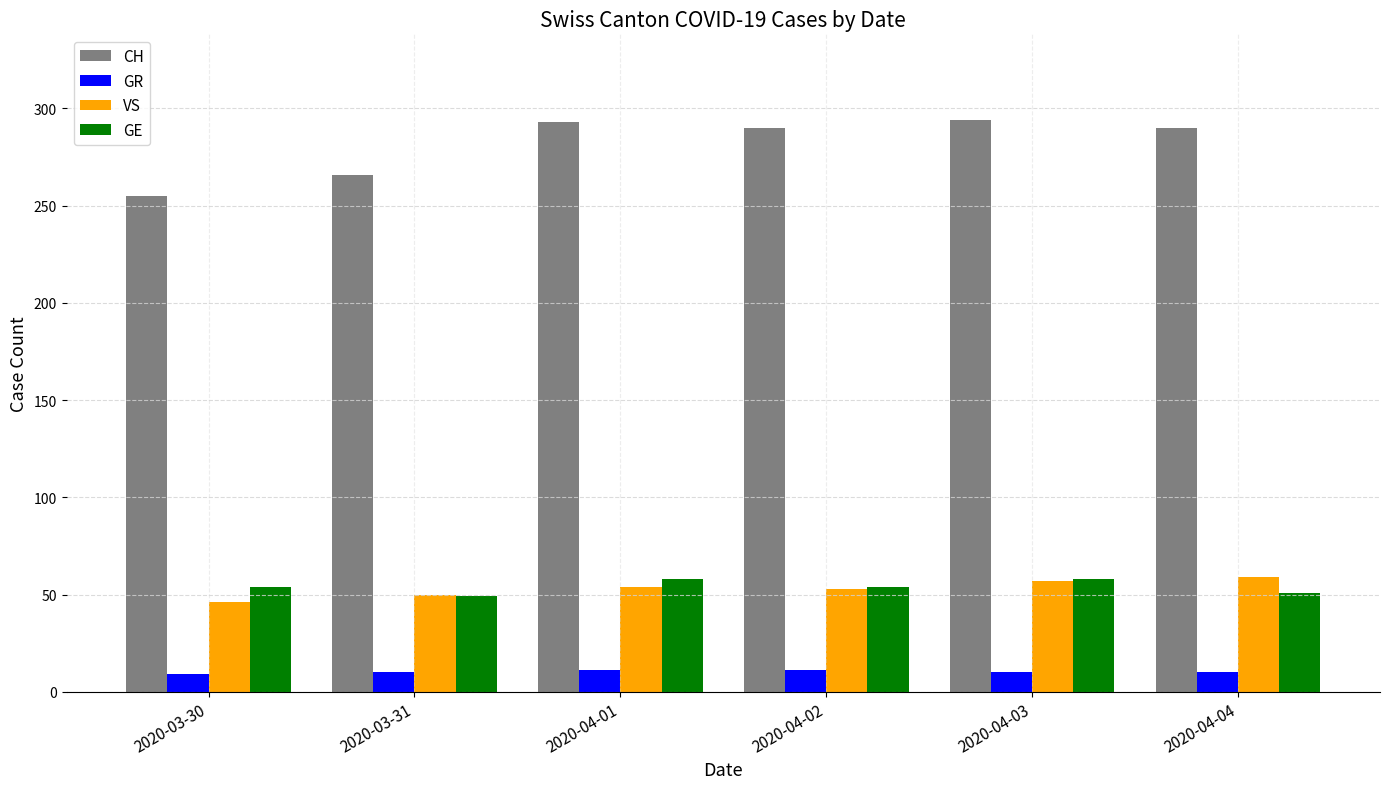

Which series has the largest range (max minus min)?

CH